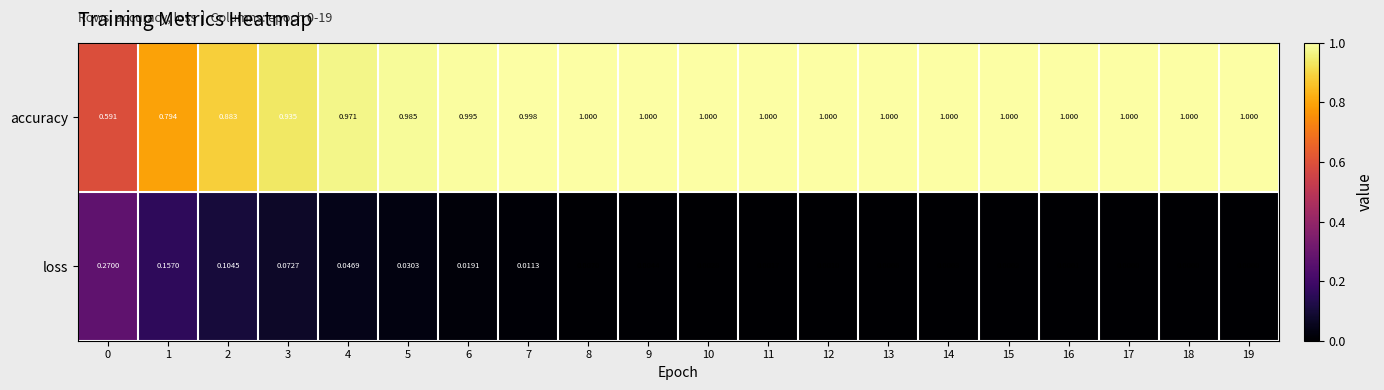

At how many categories does at least one series exceed 0?

20